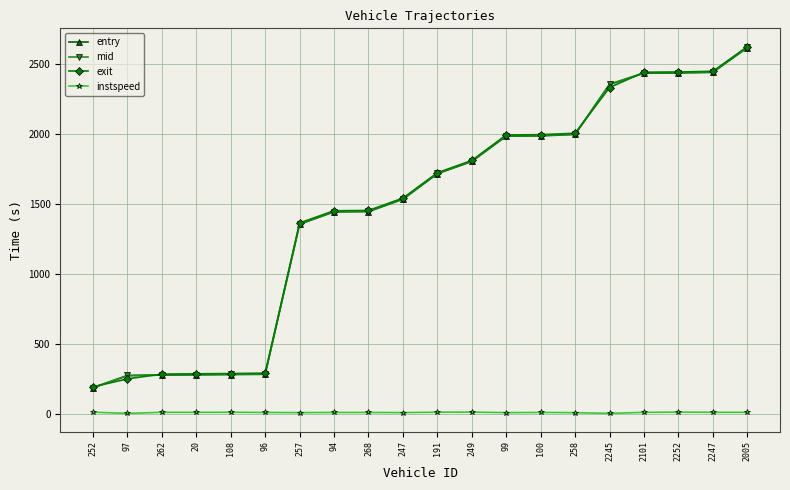

Which series ends up on top after the final intersection of exit and entry?

exit